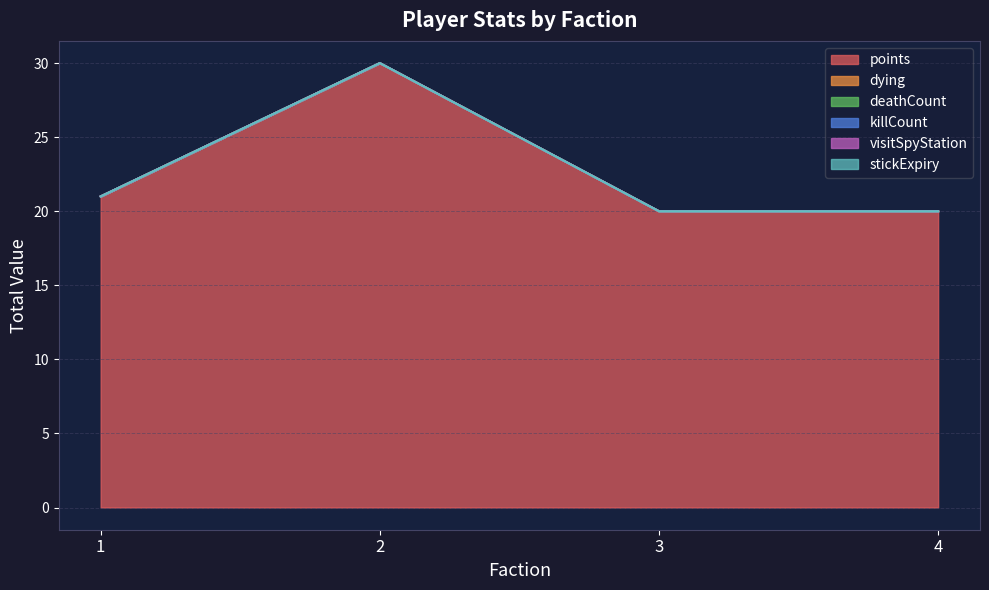

True or false: killCount and dying cross at least once.

False